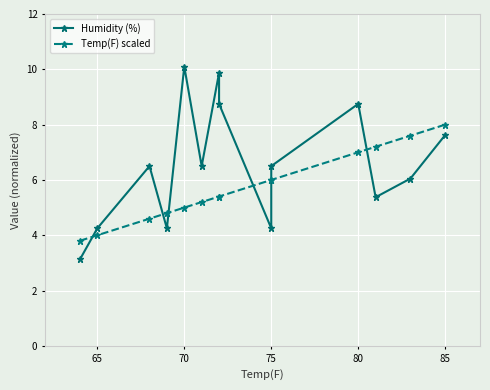

How many distinct data groups are displayed?

2